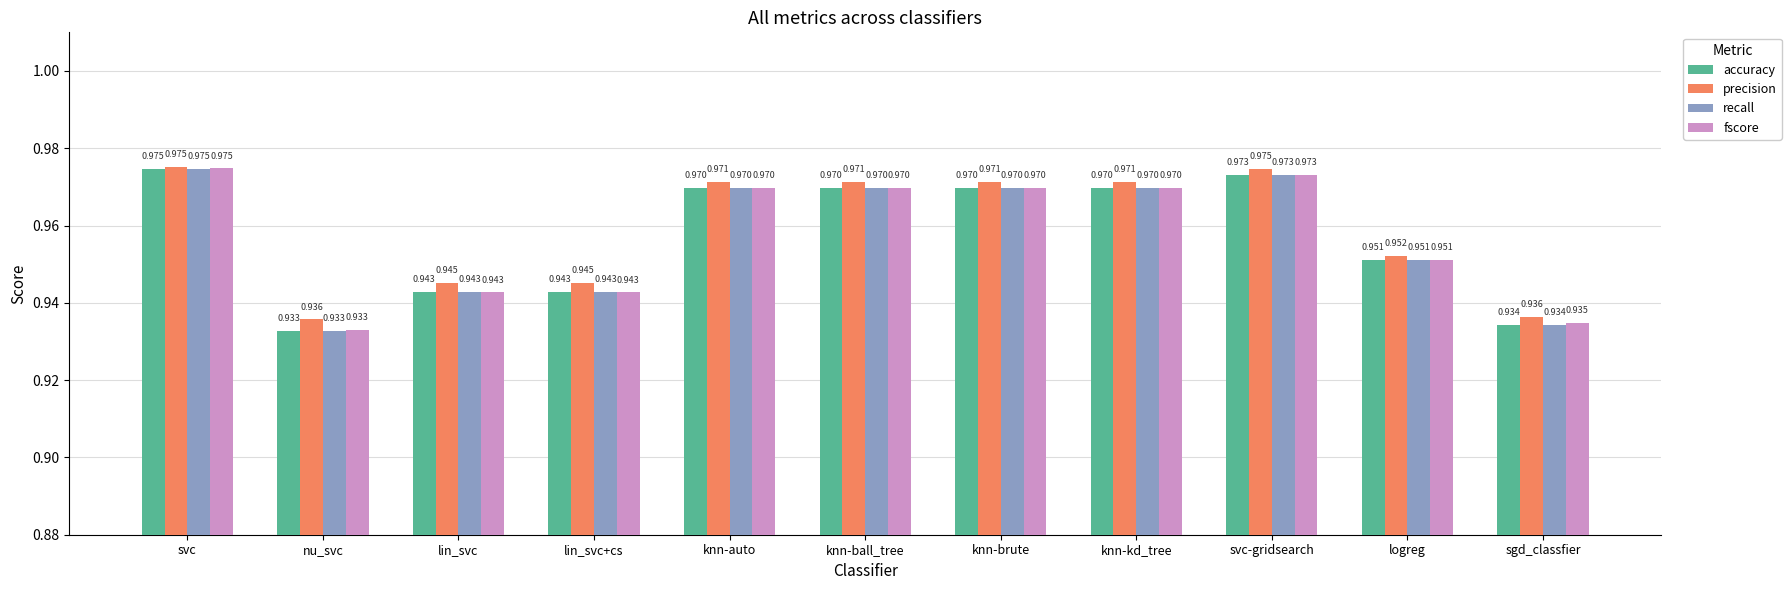

What is the sum of the accuracy values at knn-auto and logreg?

1.9